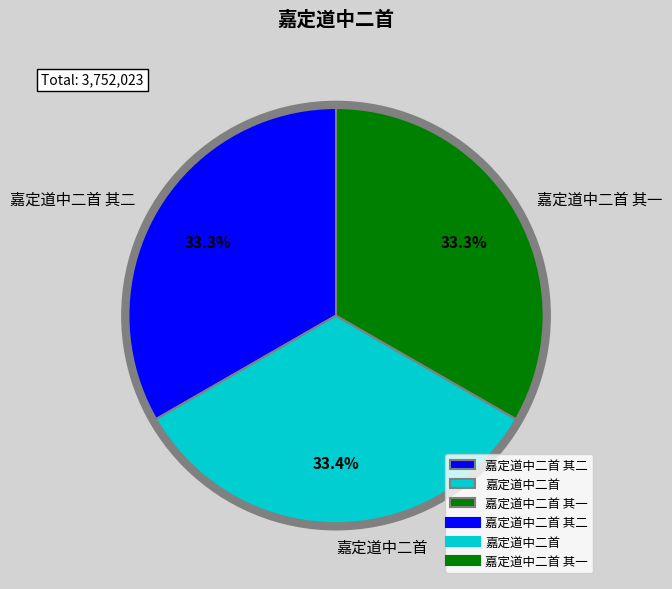

How many segments does this pie chart have?

3